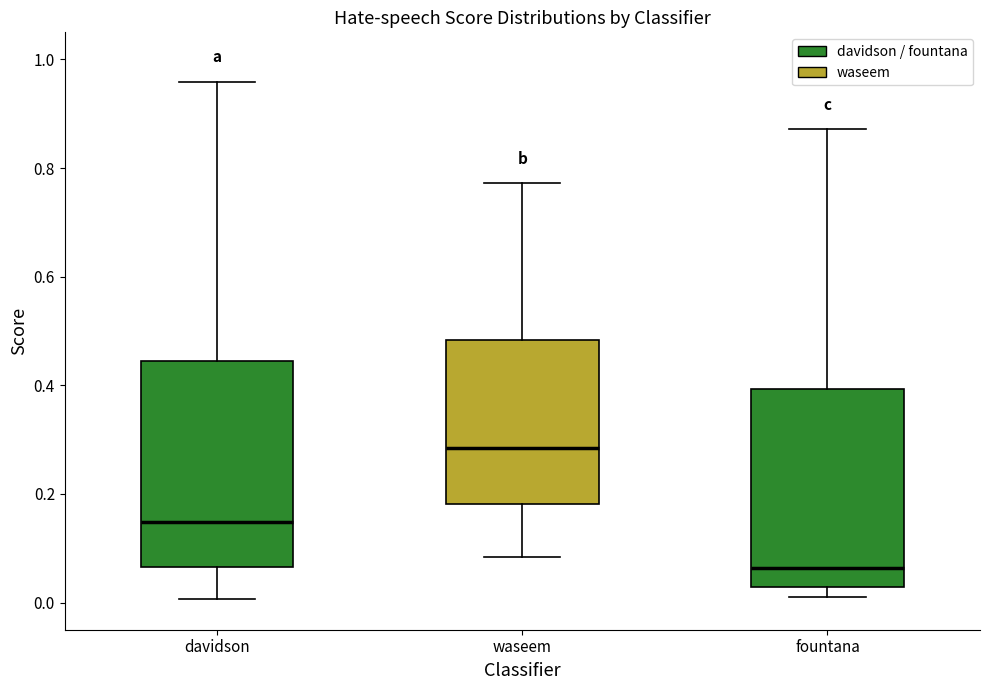

Reading left to right, read every box against the y-axis: the position of its median line, the range the box covers, and the ends of its whiskers. The values are not printed on the chart, so give them approximately, as read against the axis.

davidson: median 0.14, box 0.06 to 0.44, whiskers 0.00 to 0.96
waseem: median 0.28, box 0.18 to 0.48, whiskers 0.08 to 0.78
fountana: median 0.06, box 0.02 to 0.40, whiskers 0.02 (just below the box's lower edge) to 0.88